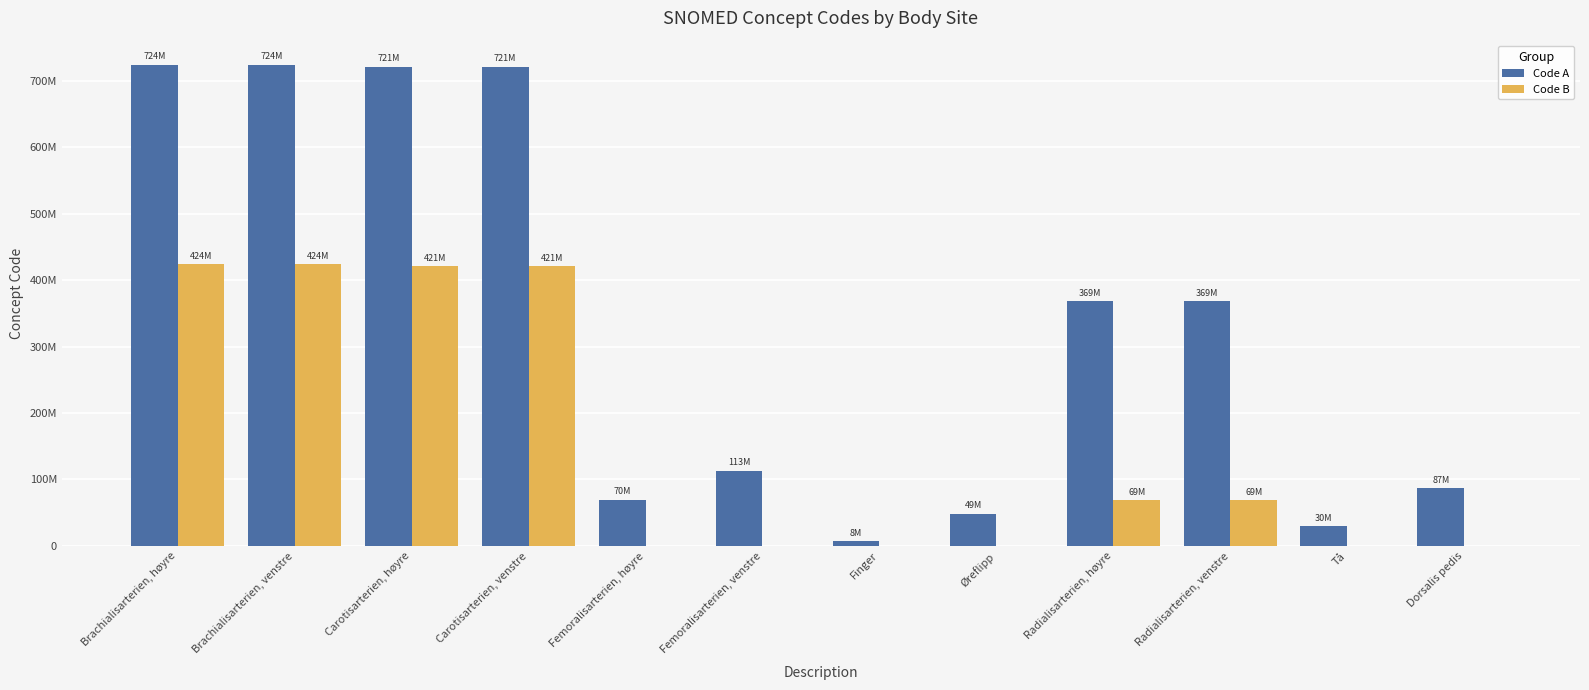

What is the label of the 12th bar from the right?

Brachialisarterien, høyre